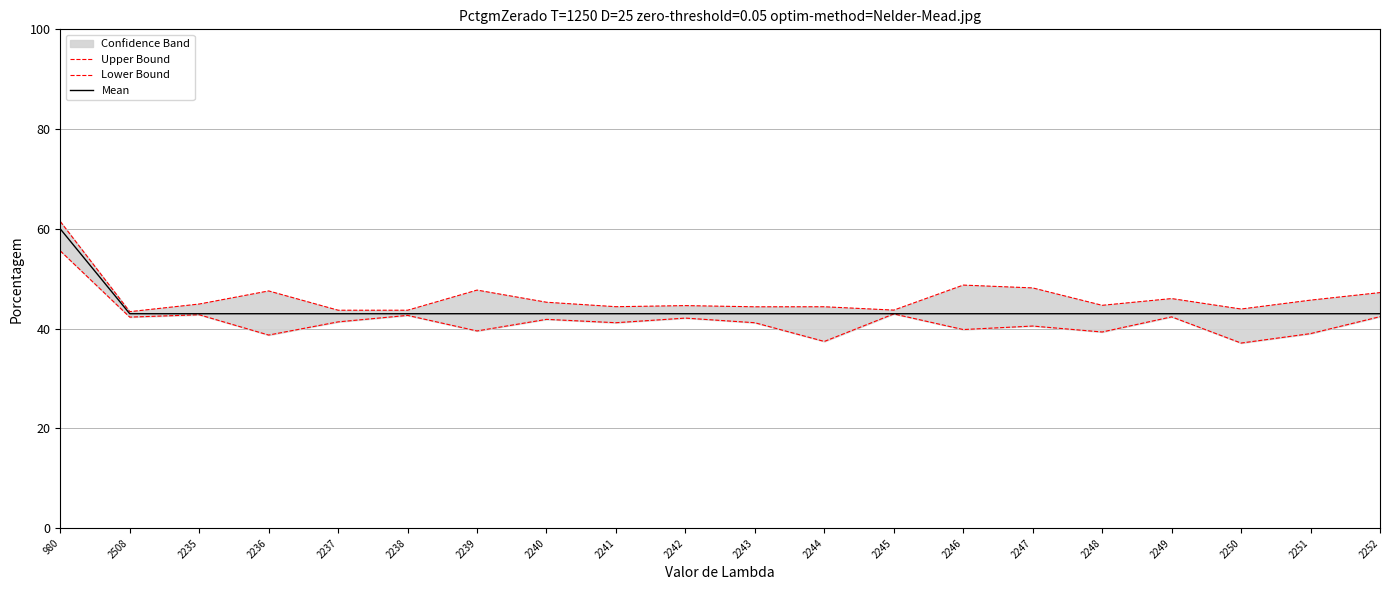

List the series in order of their overall mean, highest first.

Upper Bound, Mean, Lower Bound